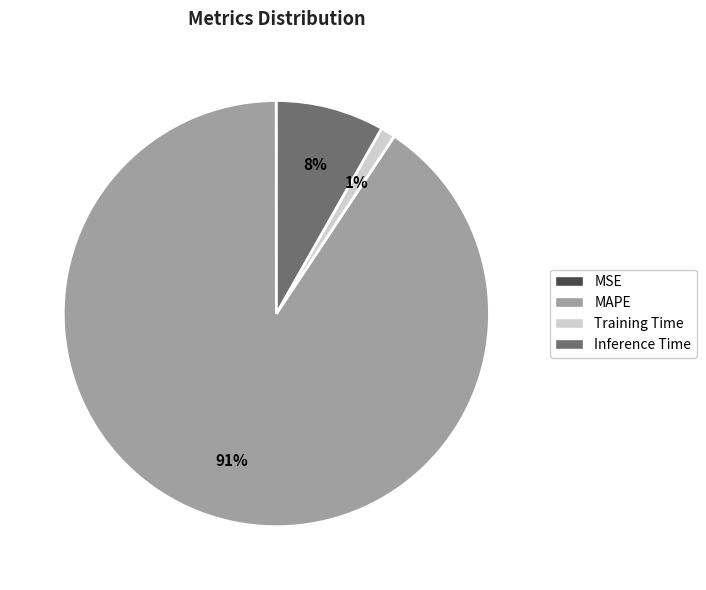

To the nearest percent, what is the average slice percentage?

25%